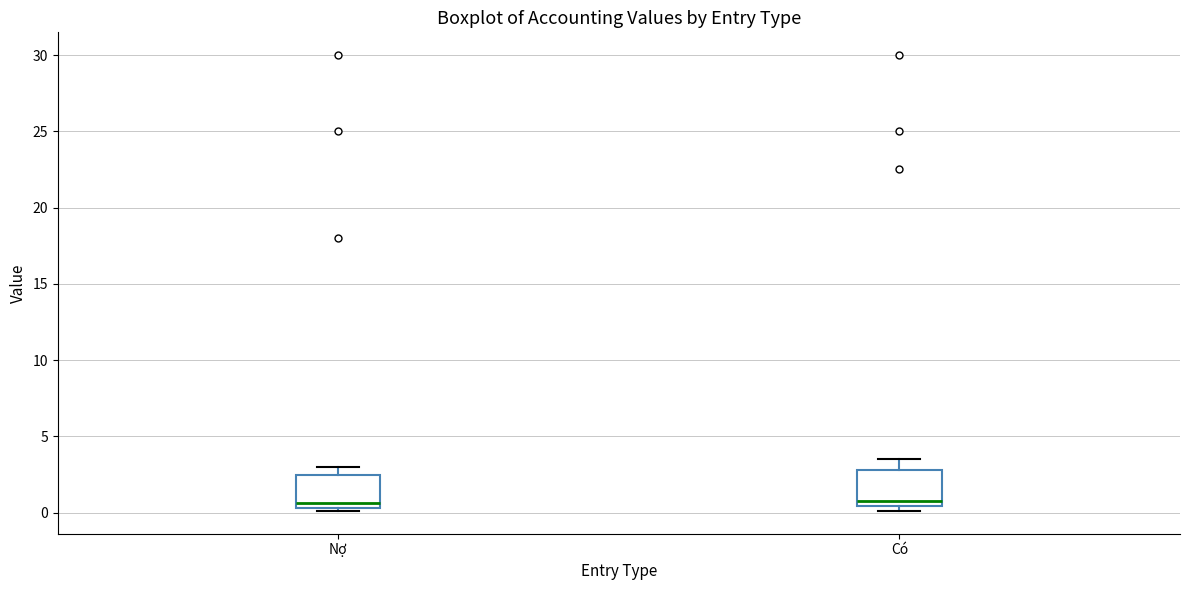

Where is the lower edge of the box for Nợ on the y-axis? The values are not printed on the chart, so give them approximately, as read against the axis.

0.5